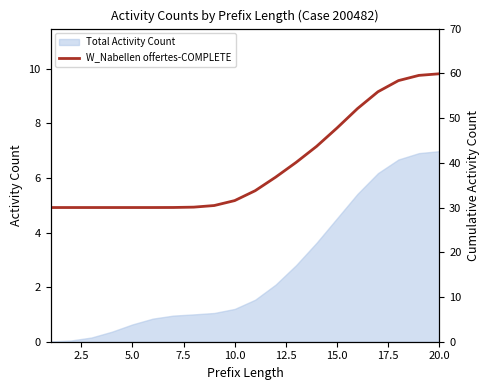

What is the minimum value shown in the chart?

30.0